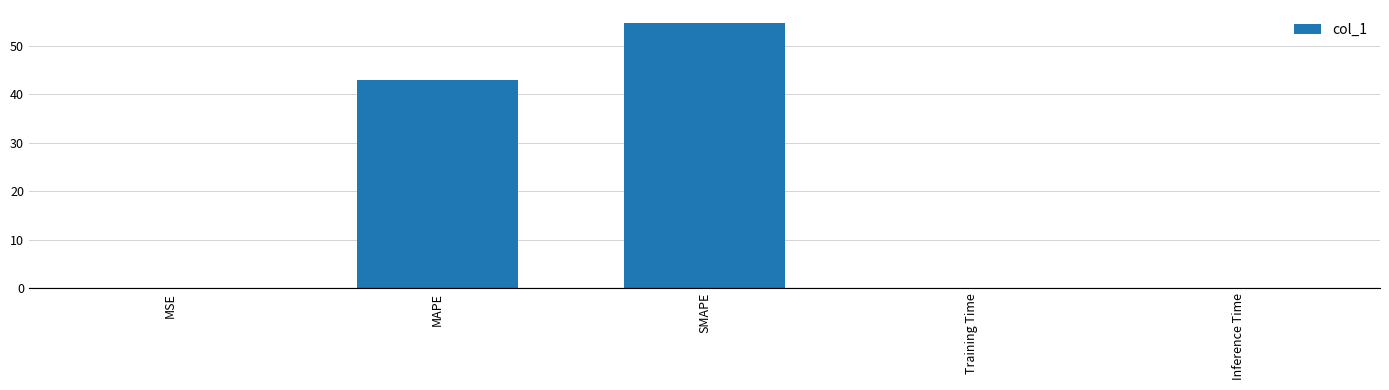

At which category does the chart reach its peak across all series?

SMAPE